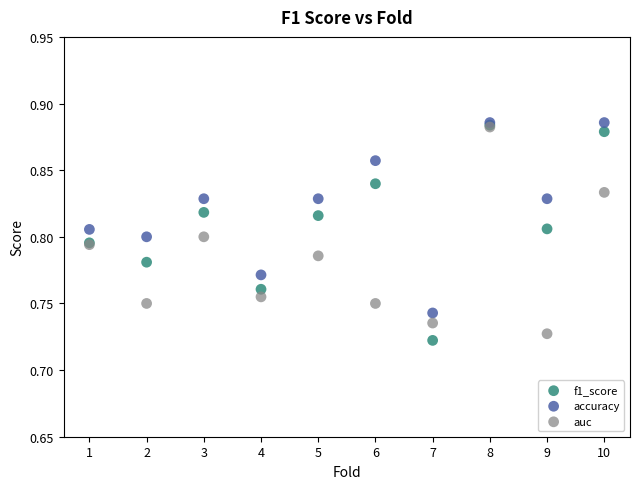

What are all the series names shown in the legend?

f1_score, accuracy, auc